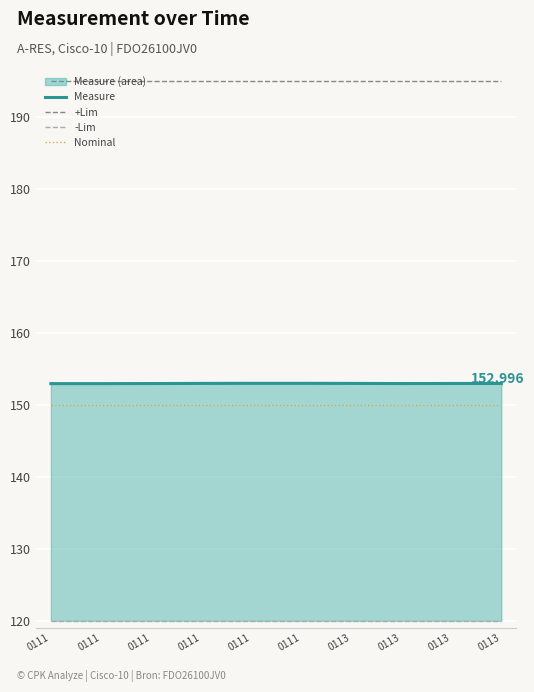

What is the value of the -Lim point at the 4th from the left?

120.0